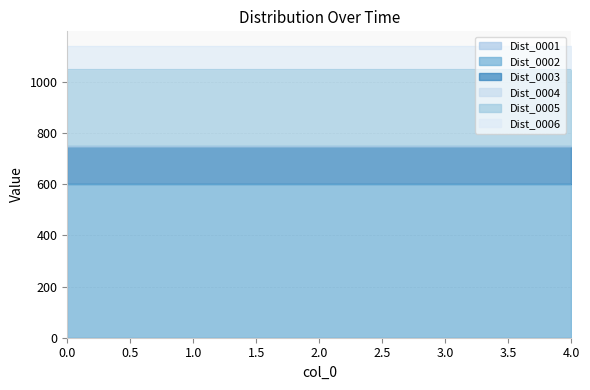

Reading left to right, transcribe all the data shown in this chart.

Dist_0001: 0=0	1=0	2=0	3=0	4=0
Dist_0002: 0=600	1=600	2=600	3=600	4=600
Dist_0003: 0=150	1=150	2=150	3=150	4=150
Dist_0004: 0=0	1=0	2=0	3=0	4=0
Dist_0005: 0=300	1=300	2=300	3=300	4=300
Dist_0006: 0=90	1=90	2=90	3=90	4=90